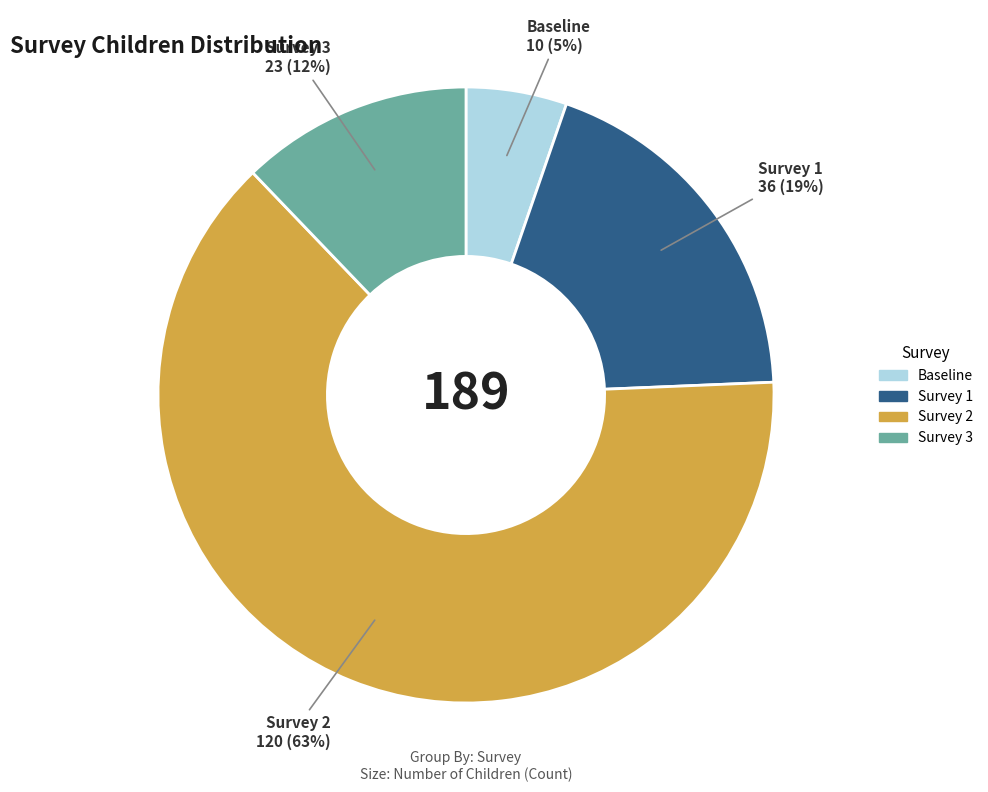

To the nearest percent, what portion does Baseline represent?

5%